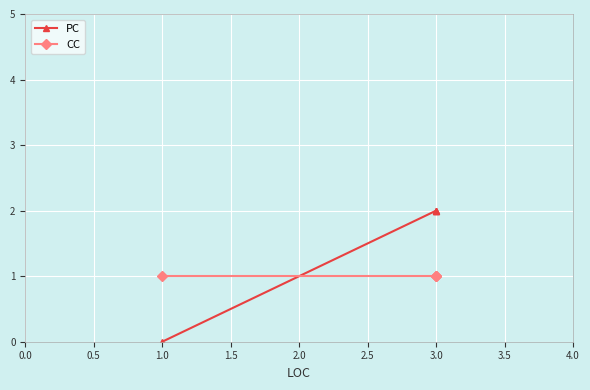

List the series in order of their overall mean, lowest first.

CC, PC